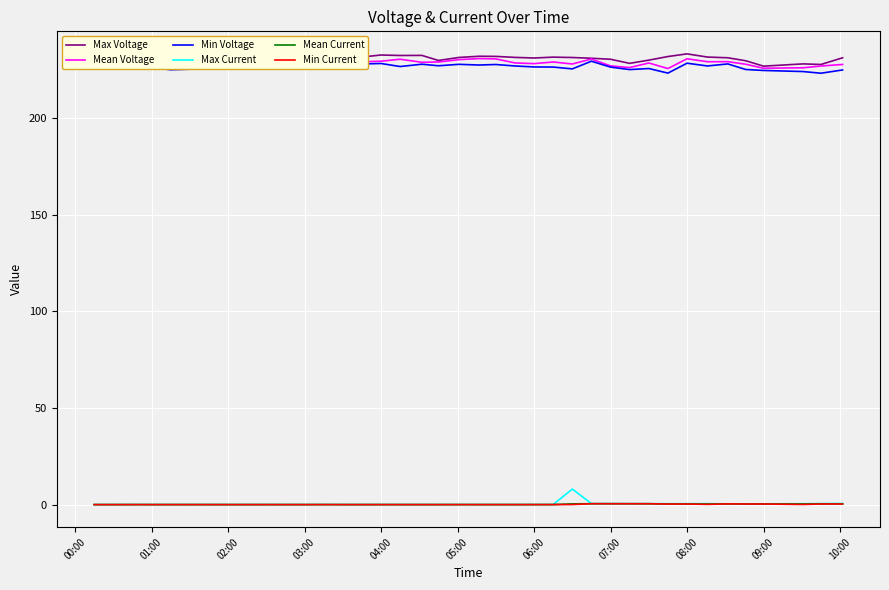

The Min Current series shows 0.4 at 09:00. True or false?

True